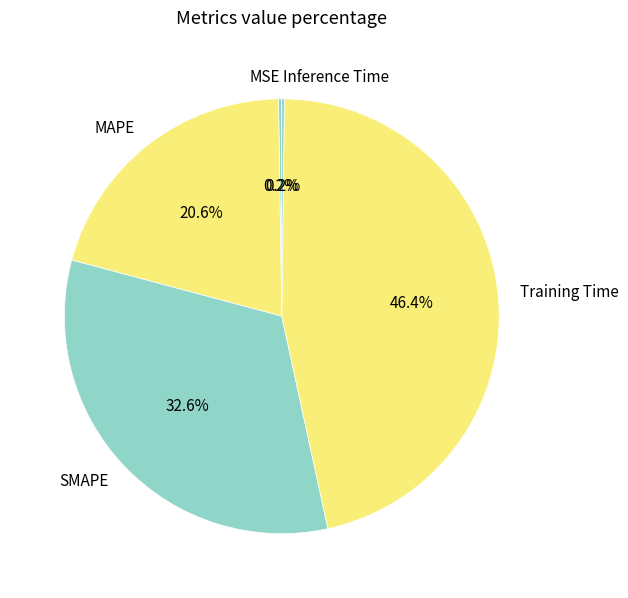

Approximately how many times larger is the value at MAPE compared to Training Time?

0.4